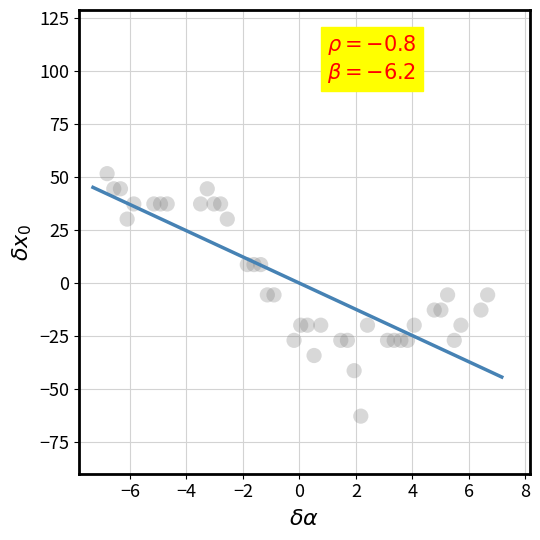

What is the range of X values (max minus min)?

13.5